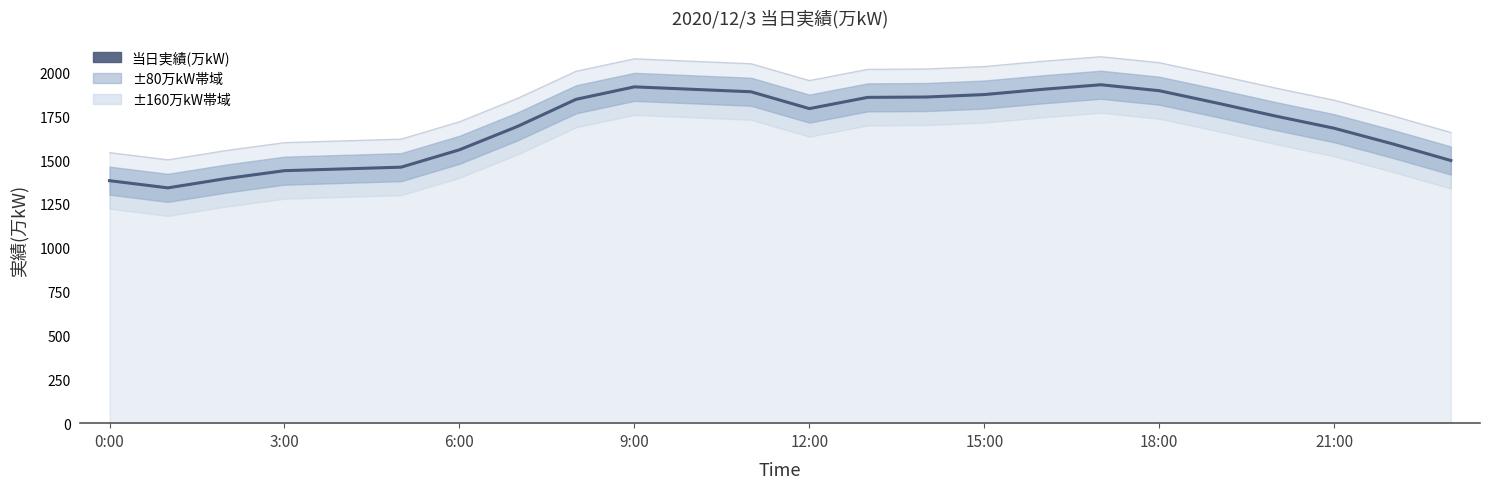

What is the sum of all values?

40746